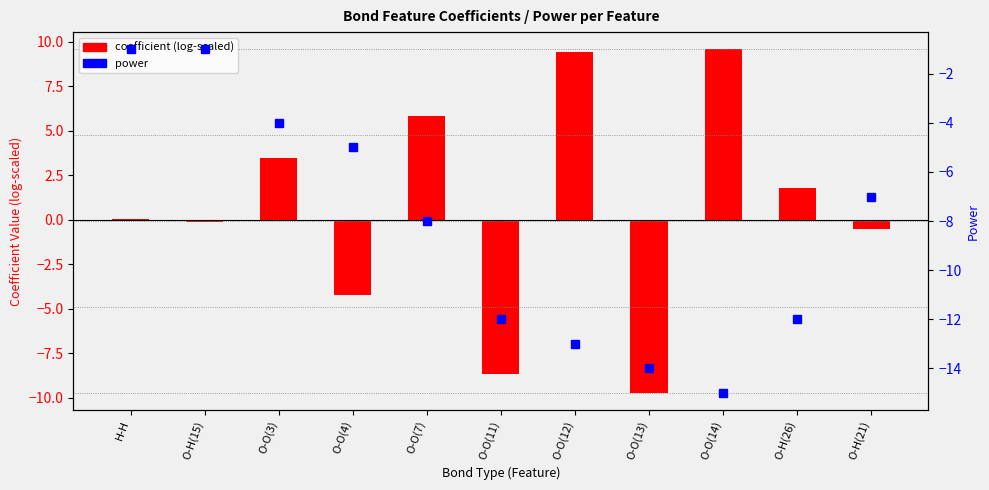

Where is power nearest to the value -8?

O-O(7)